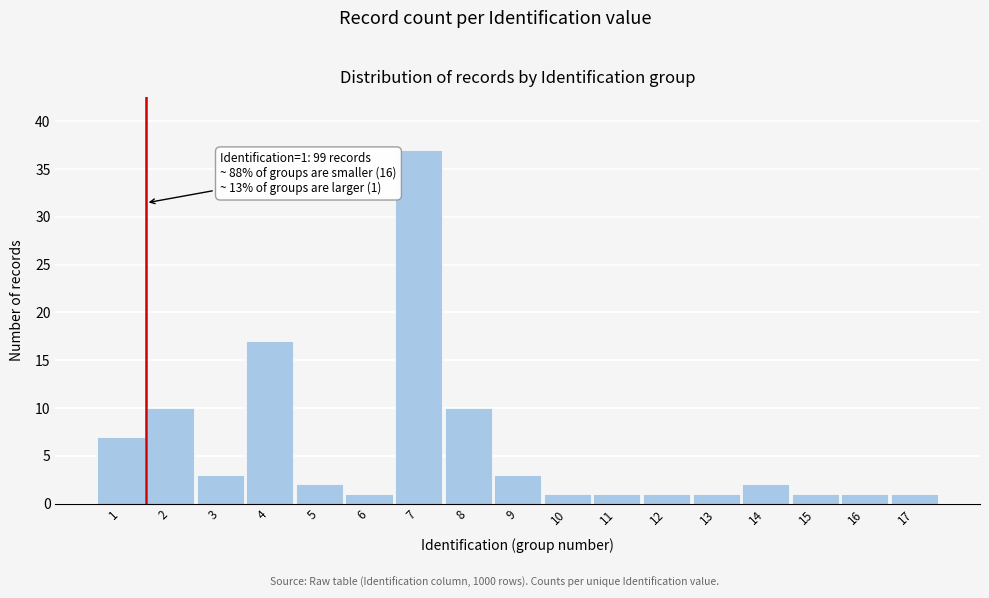

Reading left to right, transcribe all the data shown in this chart.

7	10	3	17	2	1	37	10	3	1	1	1	1	2	1	1	1